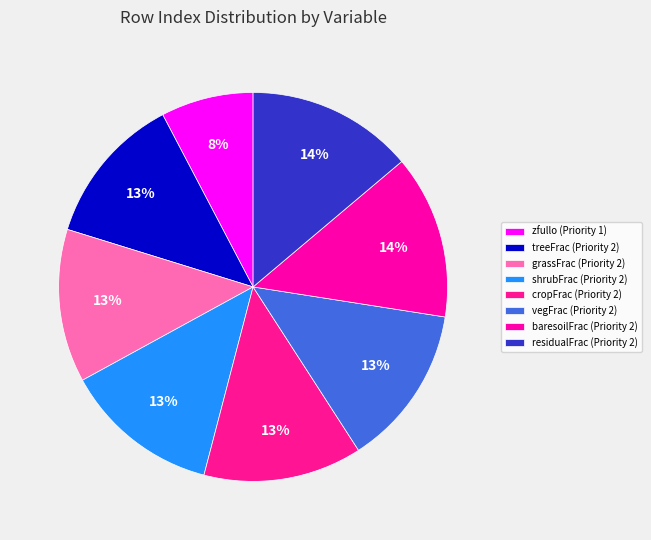

To the nearest percent, what portion does cropFrac (Priority 2) represent?

13%